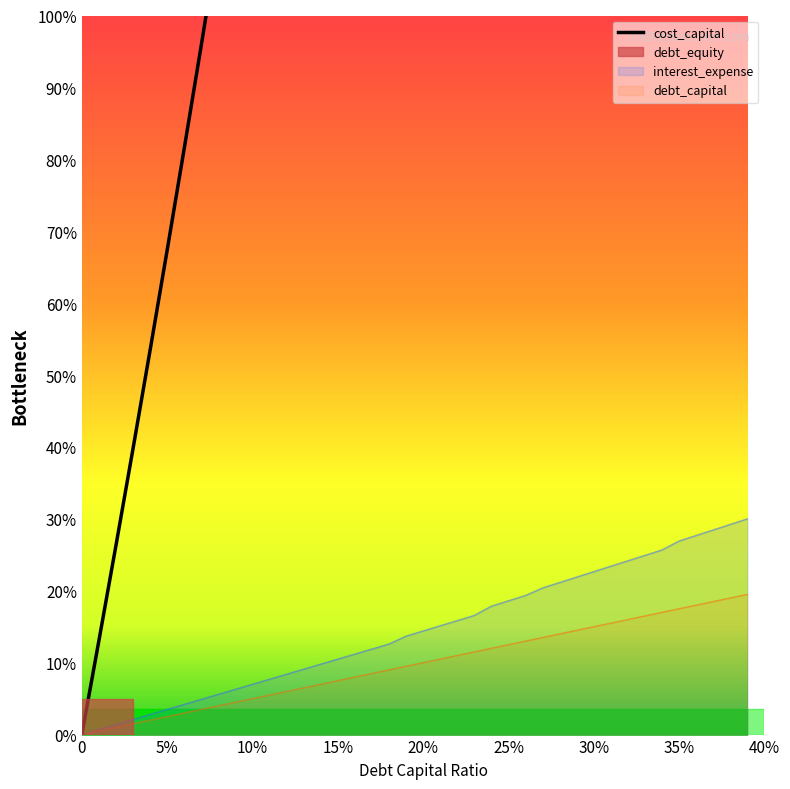

Count the number of values greater than 304.

20